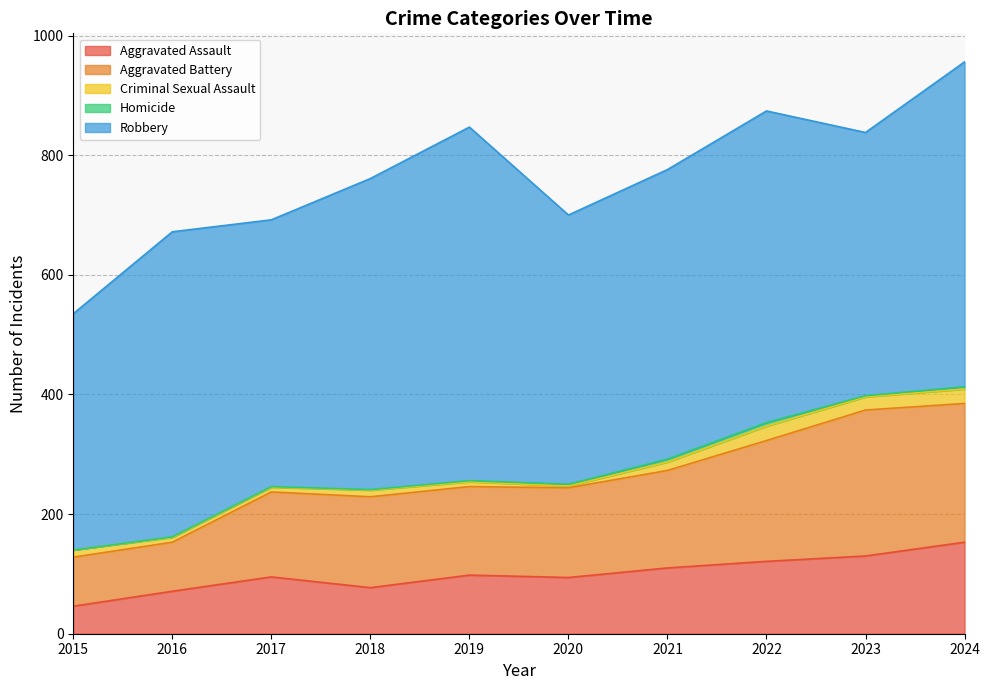

True or false: Criminal Sexual Assault has a value of 41 at 2022.

False